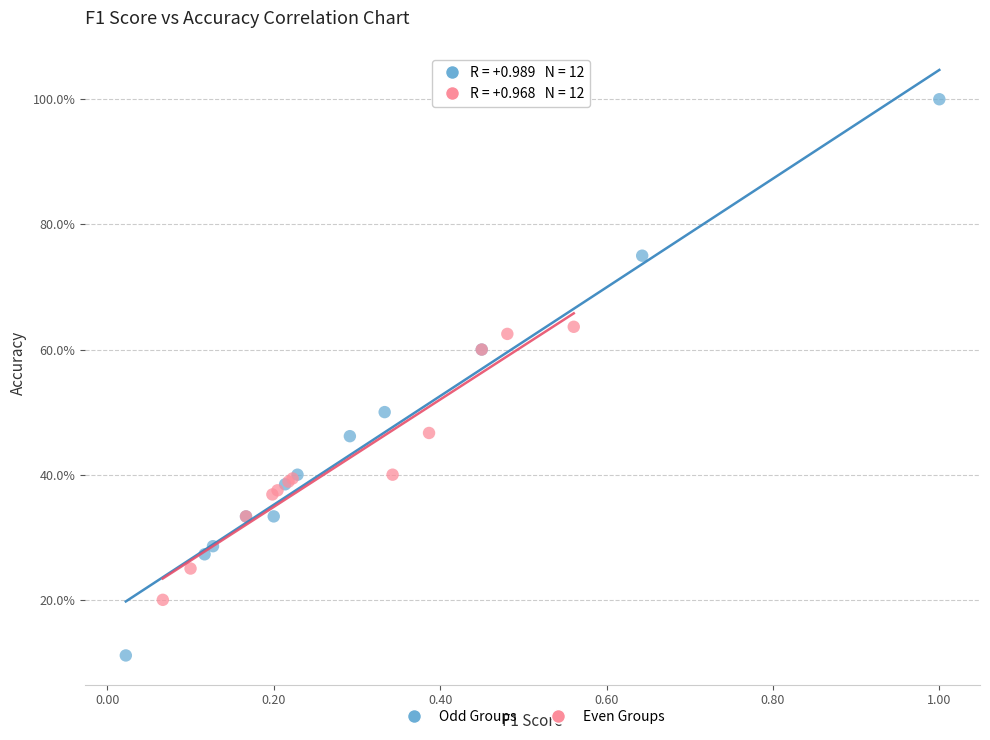

Which series contains the highest Y value?

Odd Groups